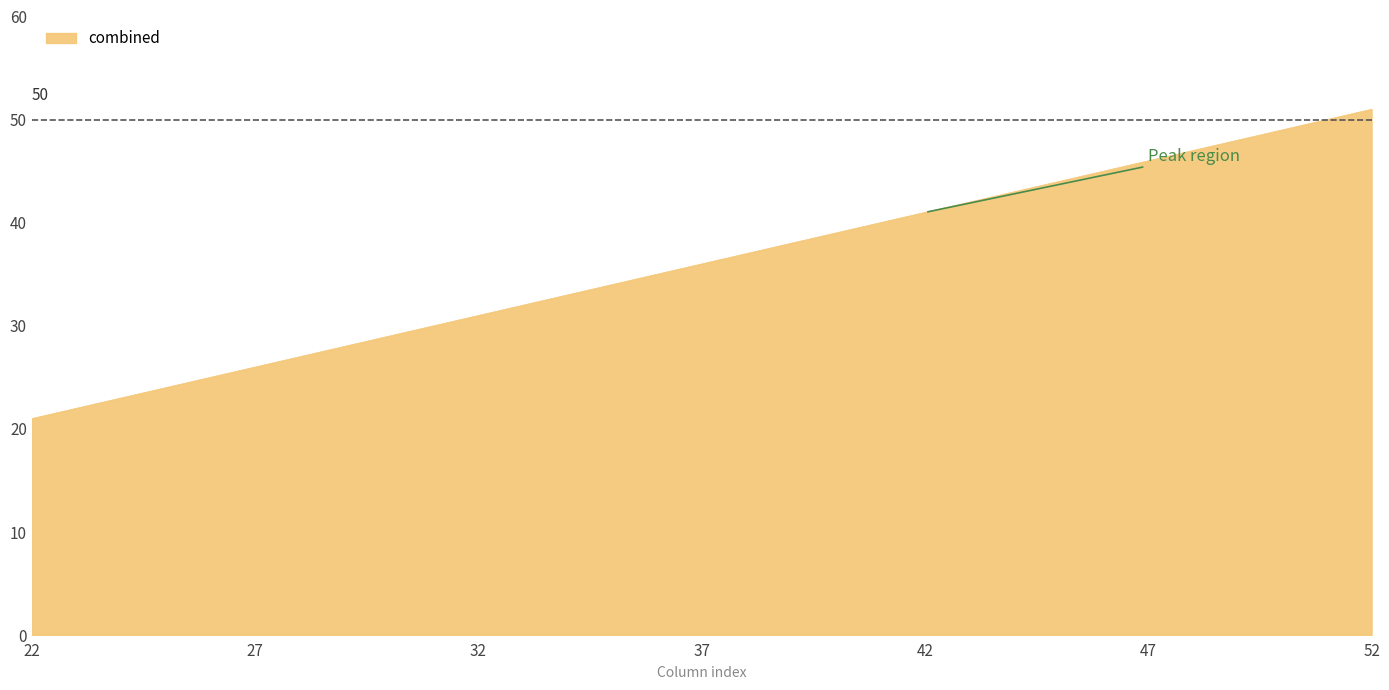

What is the maximum value shown in the chart?

51